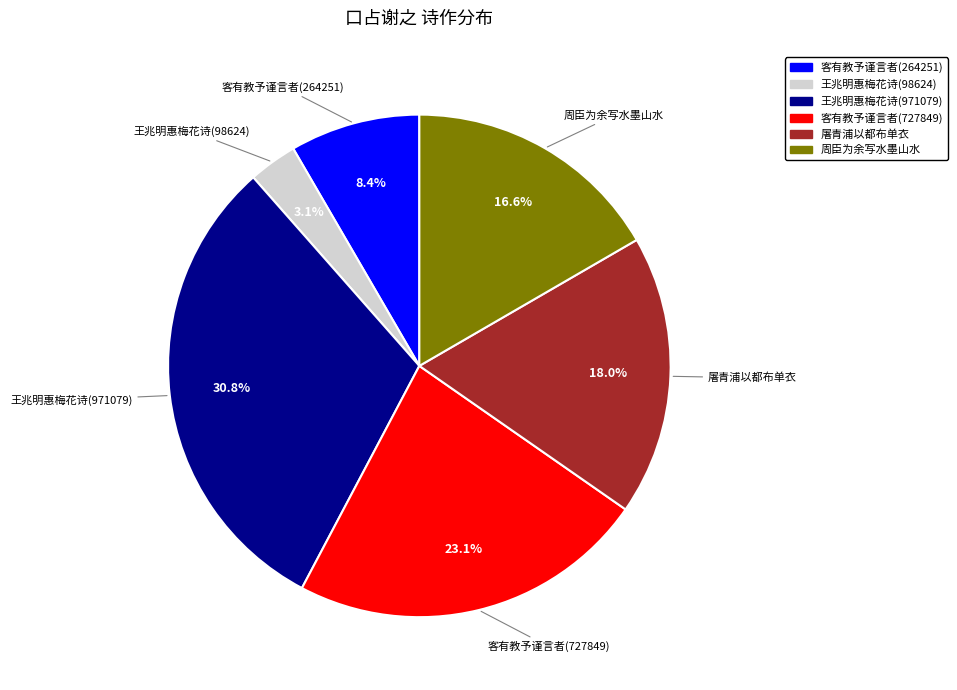

Rank the categories by value from lowest to highest.

王兆明惠梅花诗(98624), 客有教予谨言者(264251), 周臣为余写水墨山水, 屠青浦以都布单衣, 客有教予谨言者(727849), 王兆明惠梅花诗(971079)